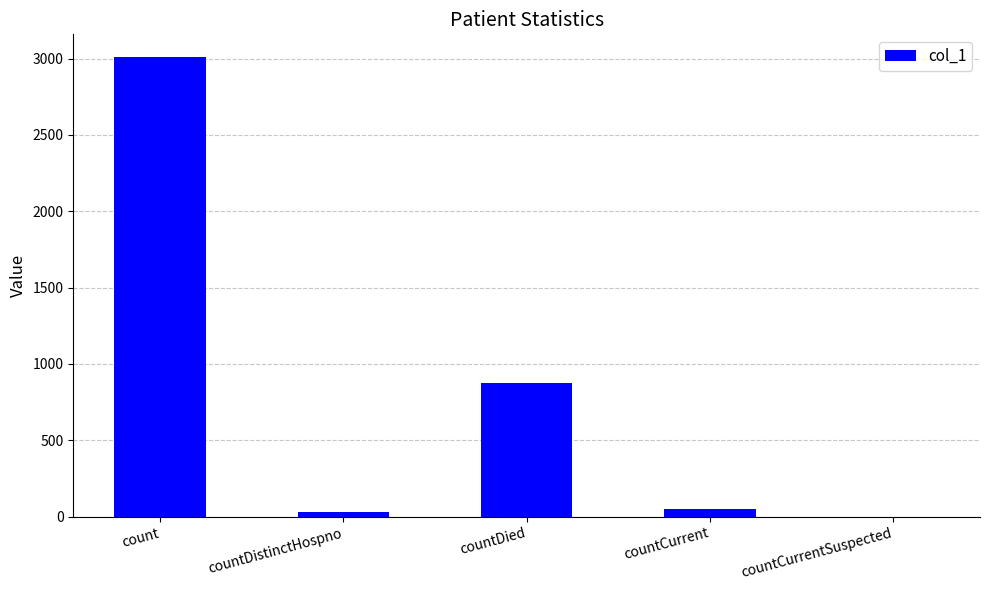

At which label is the value closest to 1504?

countDied